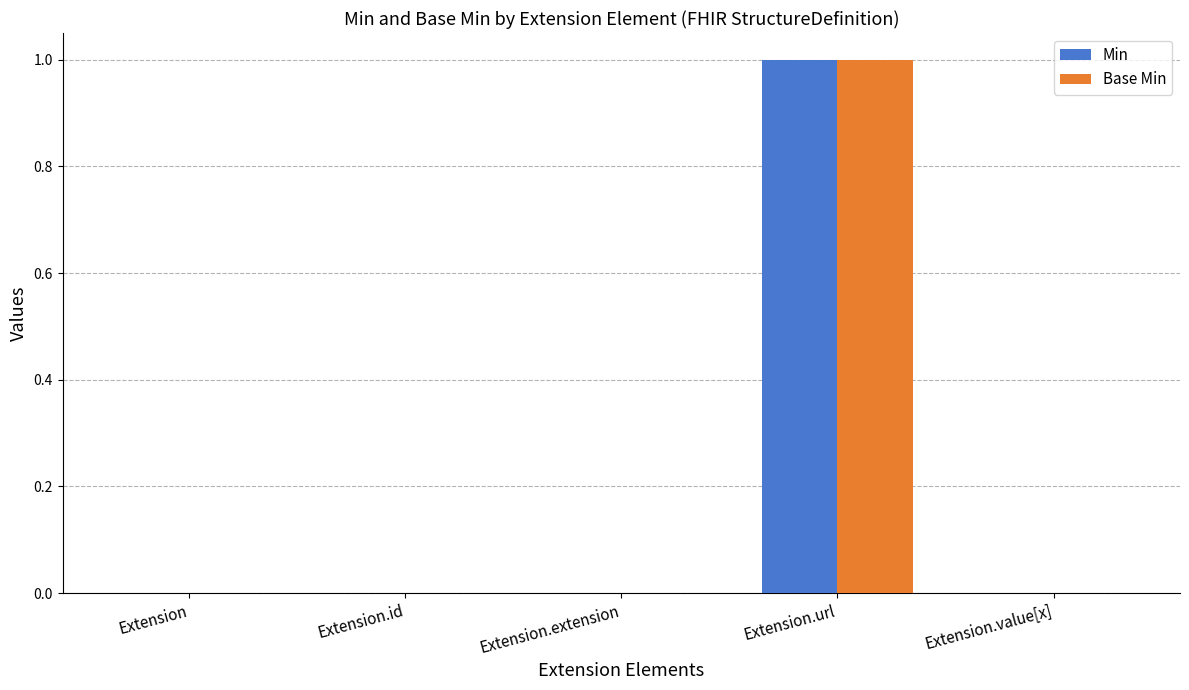

At which category is the sum across all series the highest?

Extension.url